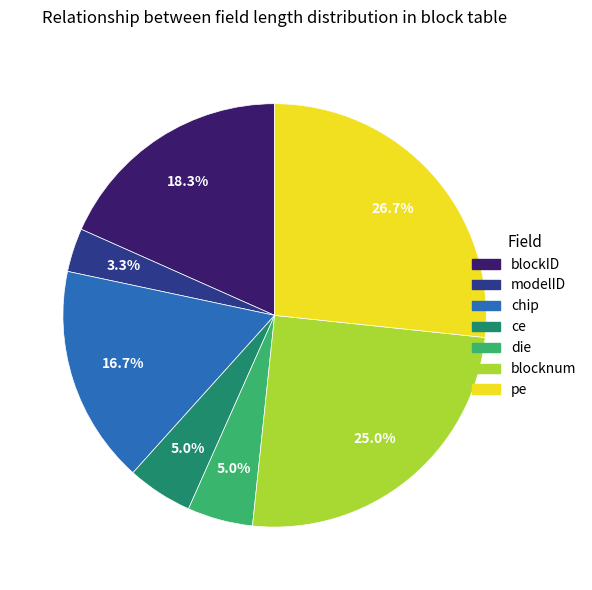

Count the number of slices in the pie.

7